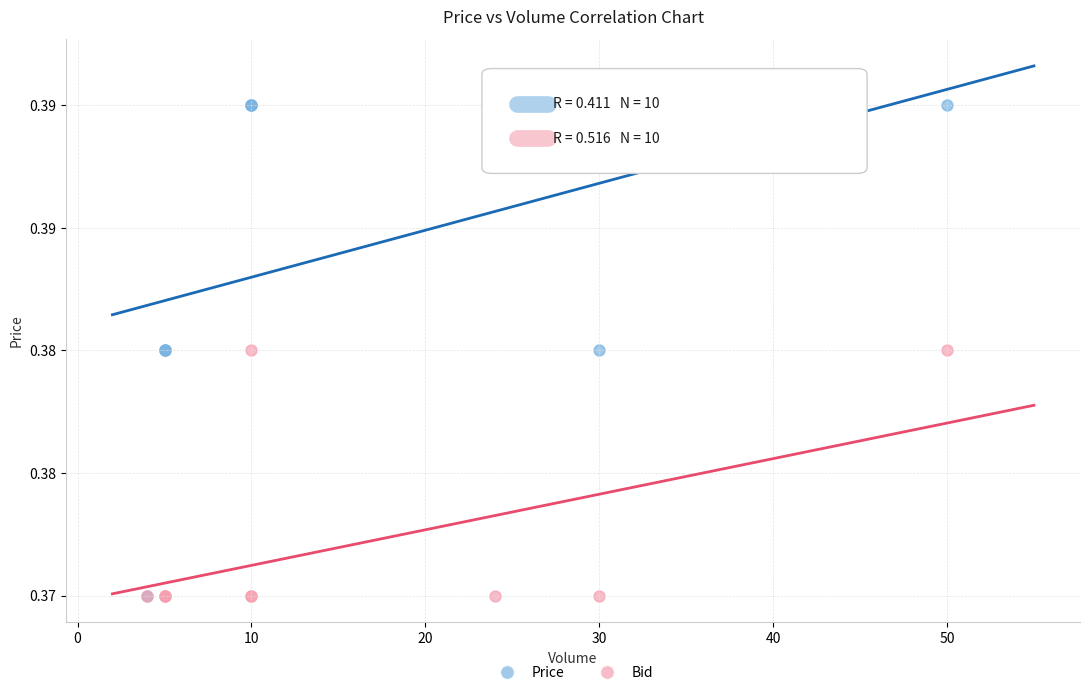

Which series contains the highest Y value?

Price